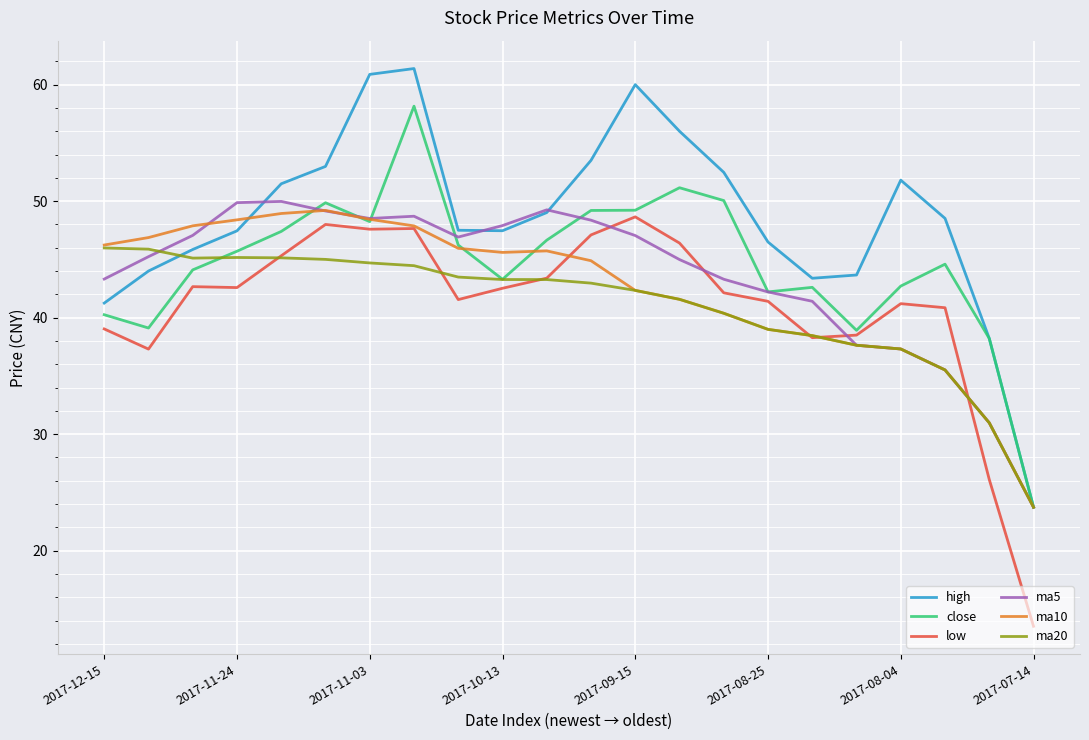

What is the greatest value displayed?

61.4